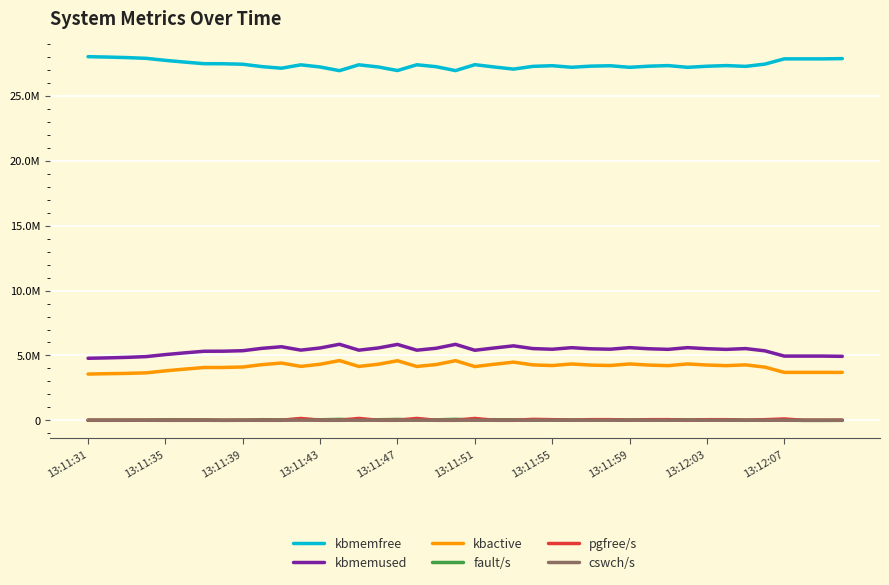

Which series has the largest total across all categories?

kbmemfree